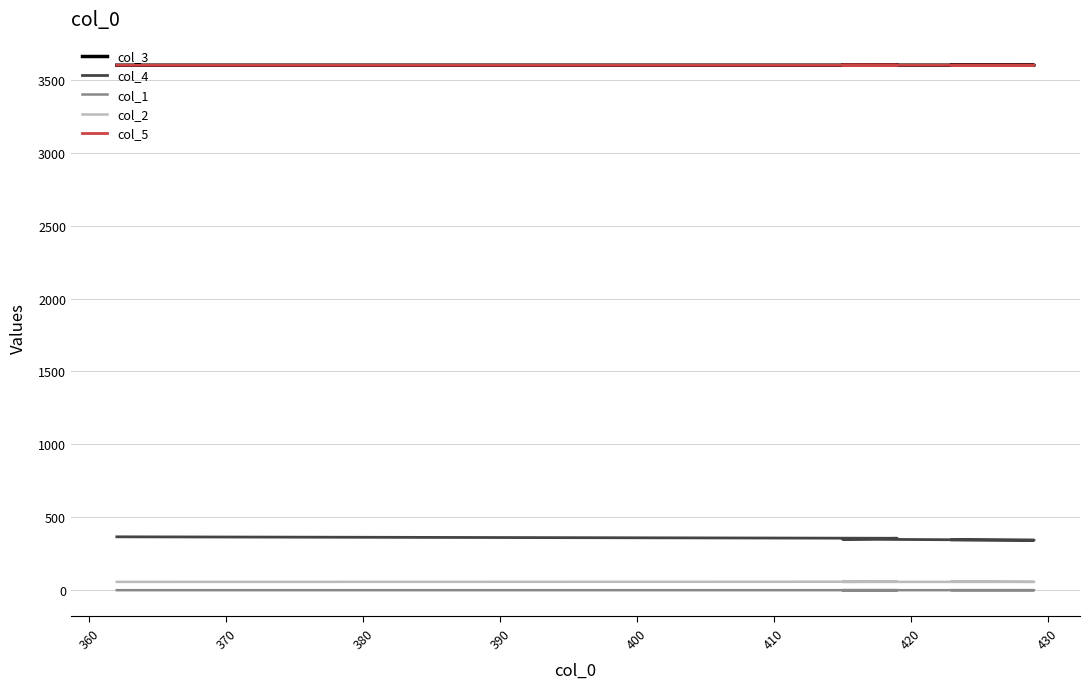

True or false: col_2 and col_3 intersect in this chart.

False